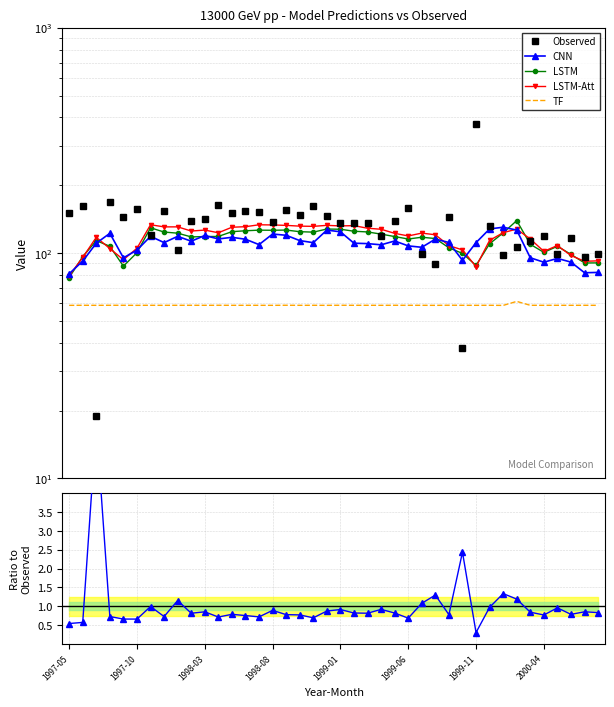

At how many categories does at least one series exceed 85?

40